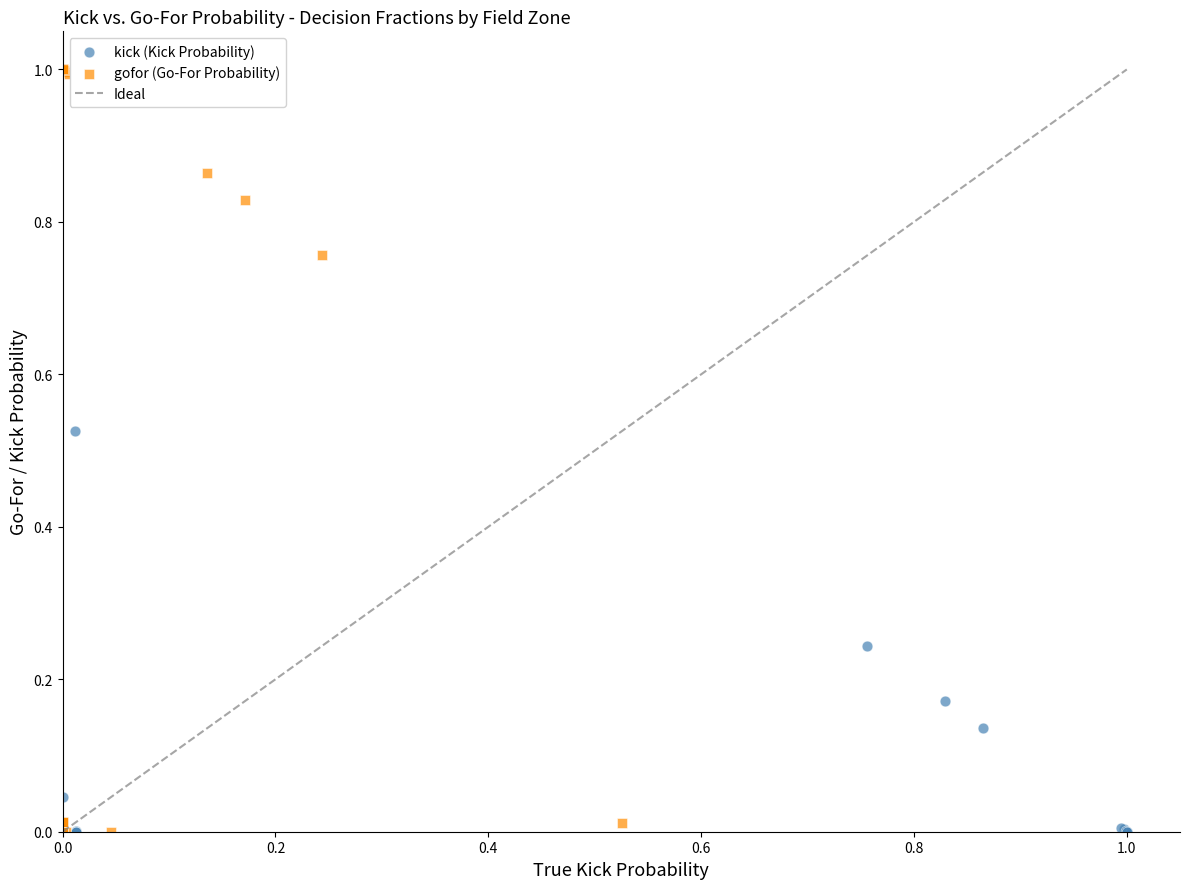

Which series has the widest spread of Y values?

gofor (Go-For Probability)